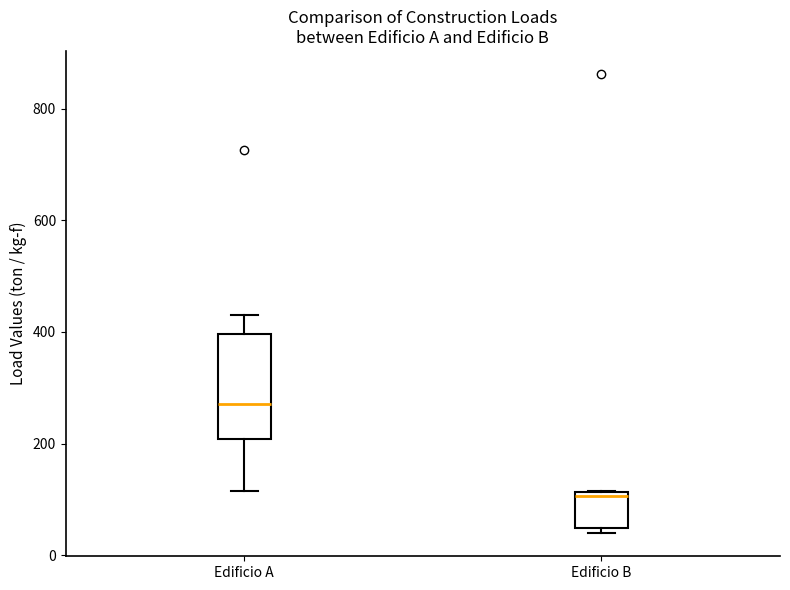

Where is the upper edge of the box for Edificio B on the y-axis? The values are not printed on the chart, so give them approximately, as read against the axis.

120